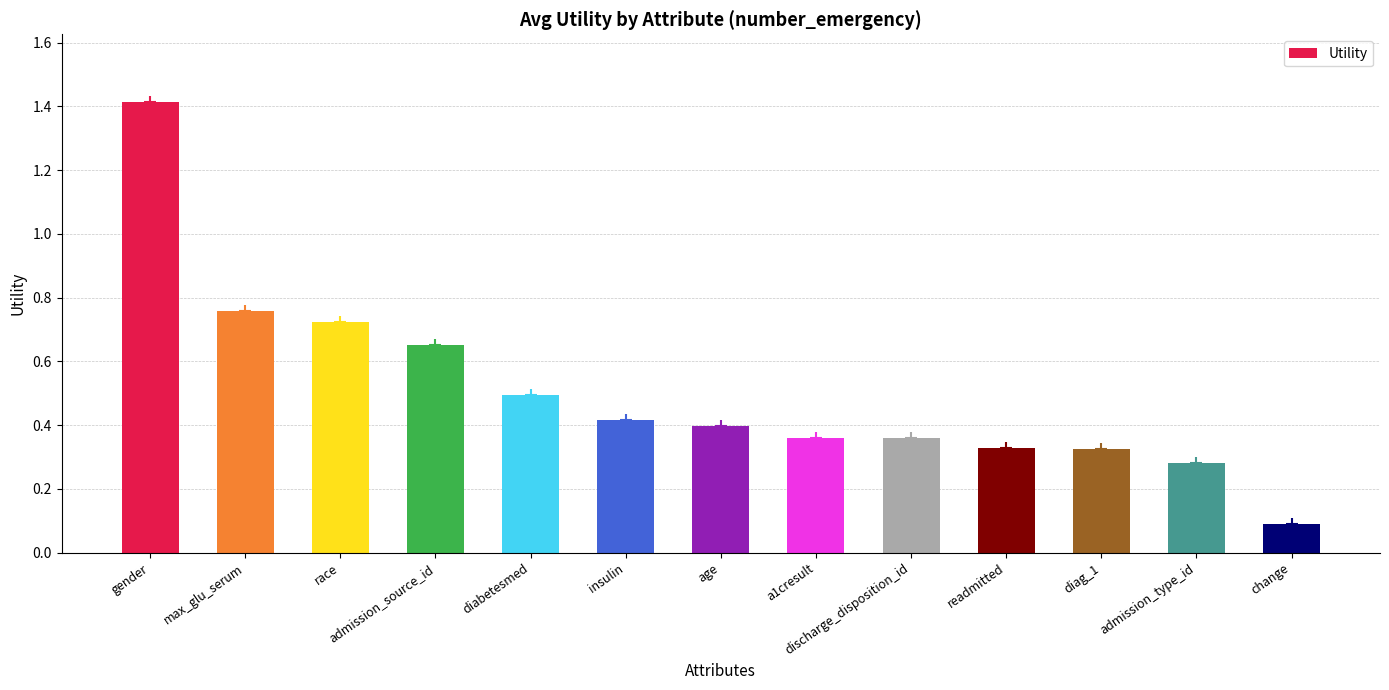

The chart shows a value of 0.2 at diag_1. True or false?

False